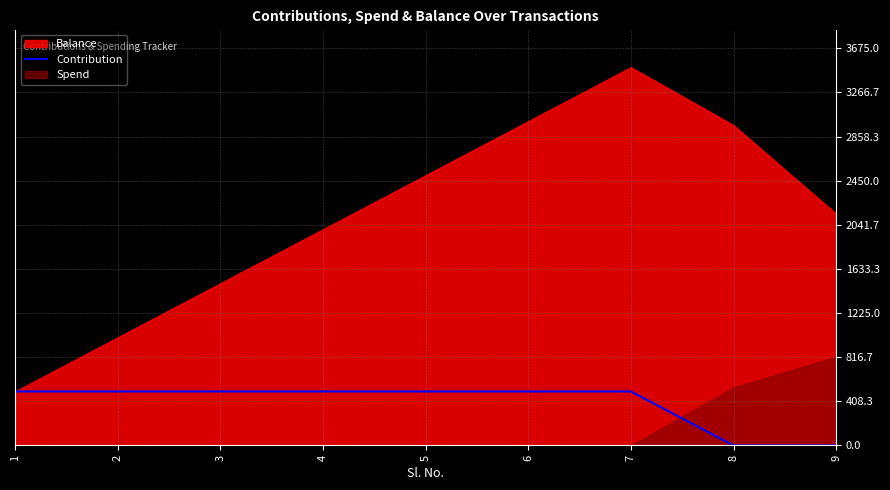

The value of Contribution at 6 is 760. True or false?

False